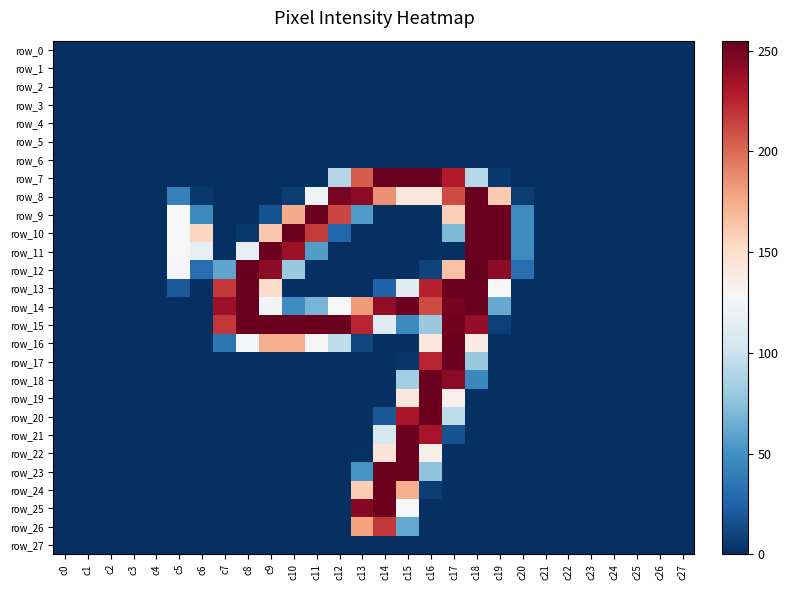

The row_25 series shows 0 at c24. True or false?

True